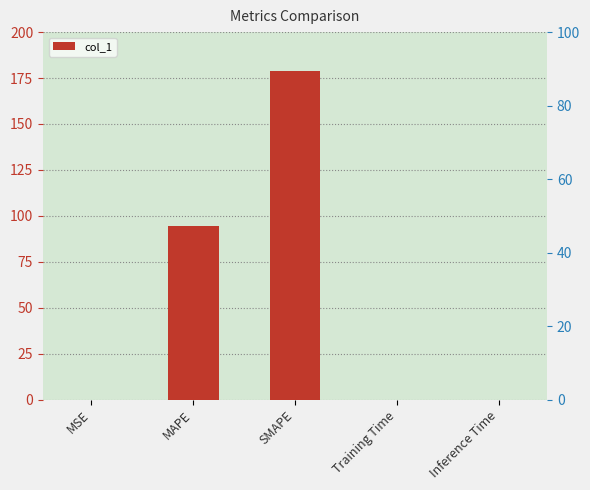

The value at Inference Time is 0.0. True or false?

True